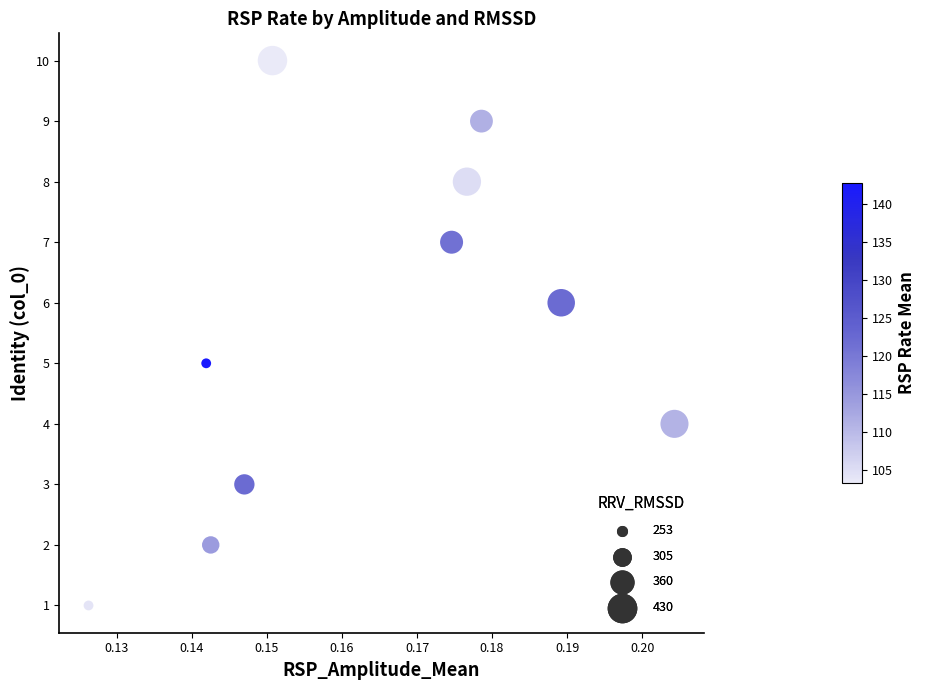

What is the range of Y values (max minus min)?

9